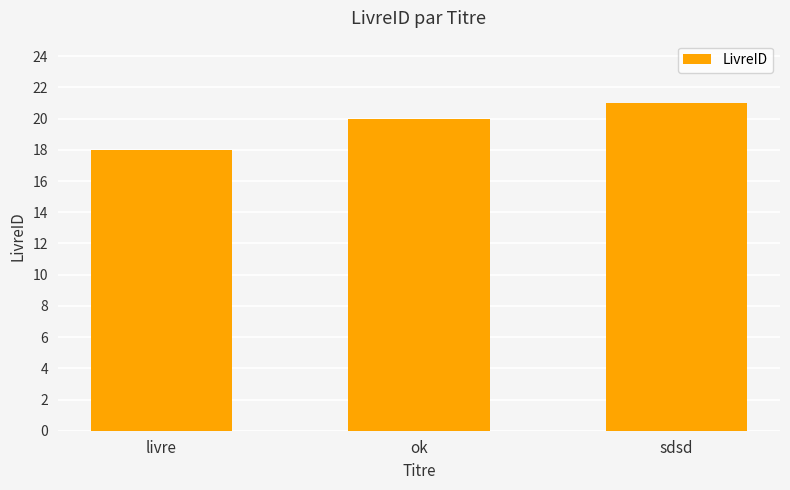

Which has a higher value, livre or sdsd?

sdsd